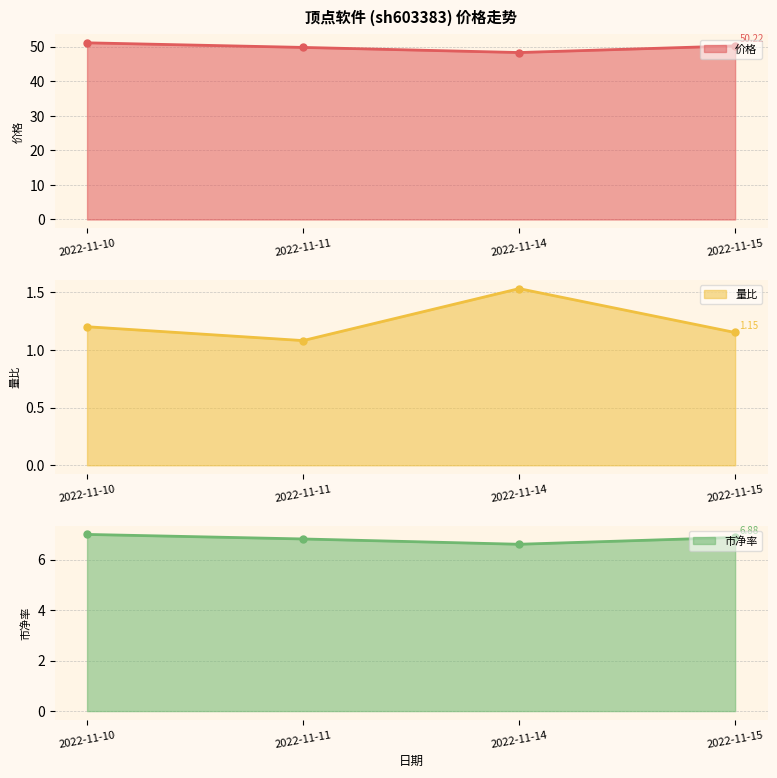

What is the sum of all 价格 values?

199.4